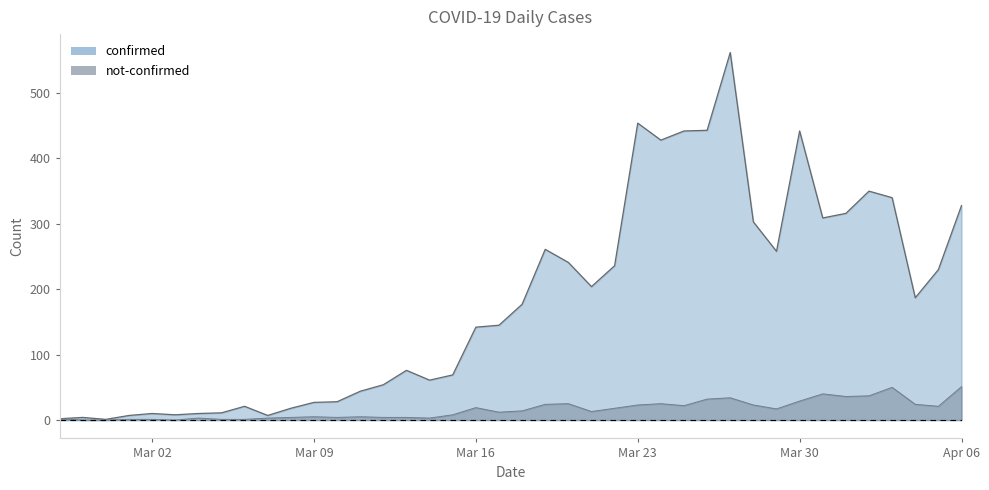

Which has a higher value, 2020-04-01 or 2020-03-31?

2020-04-01